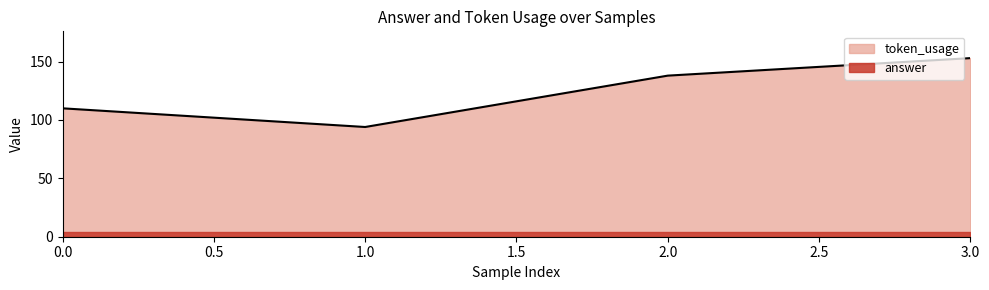

Does the chart display data point markers on the line(s)?

No